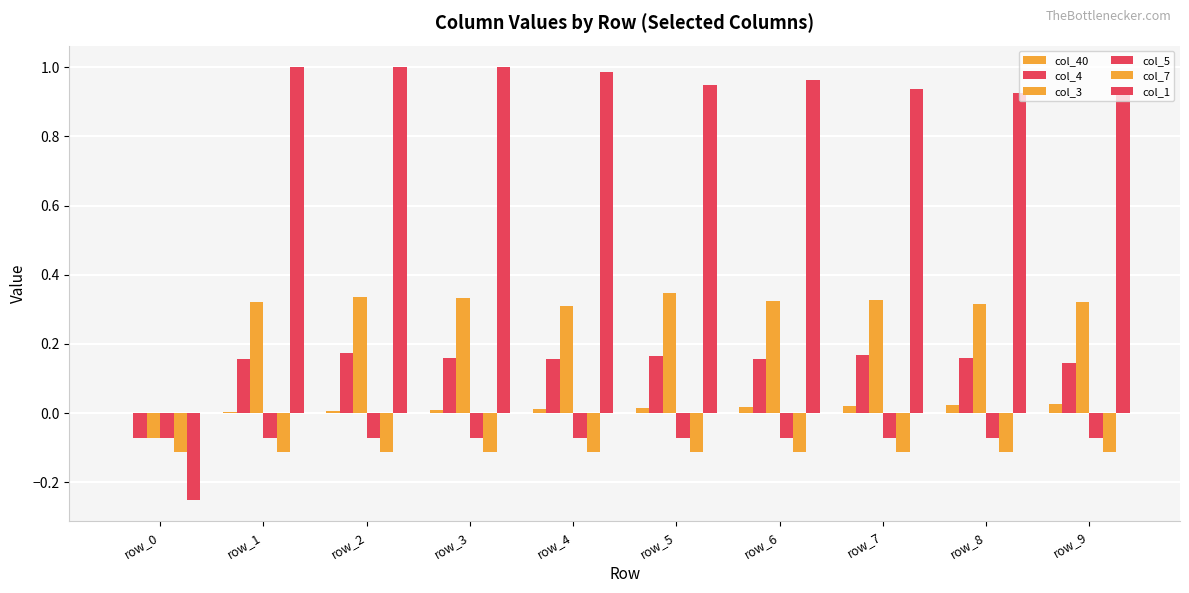

What is the smallest value displayed?

-0.2